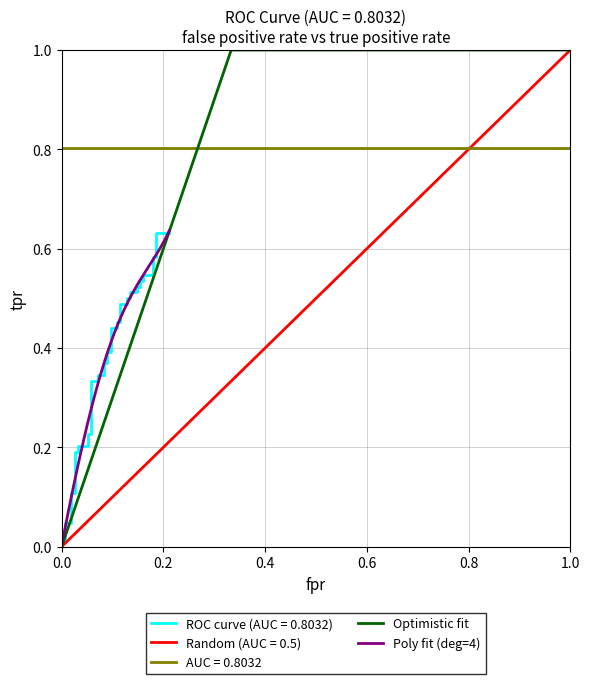

Which label corresponds to the smallest value in the chart?

fpr